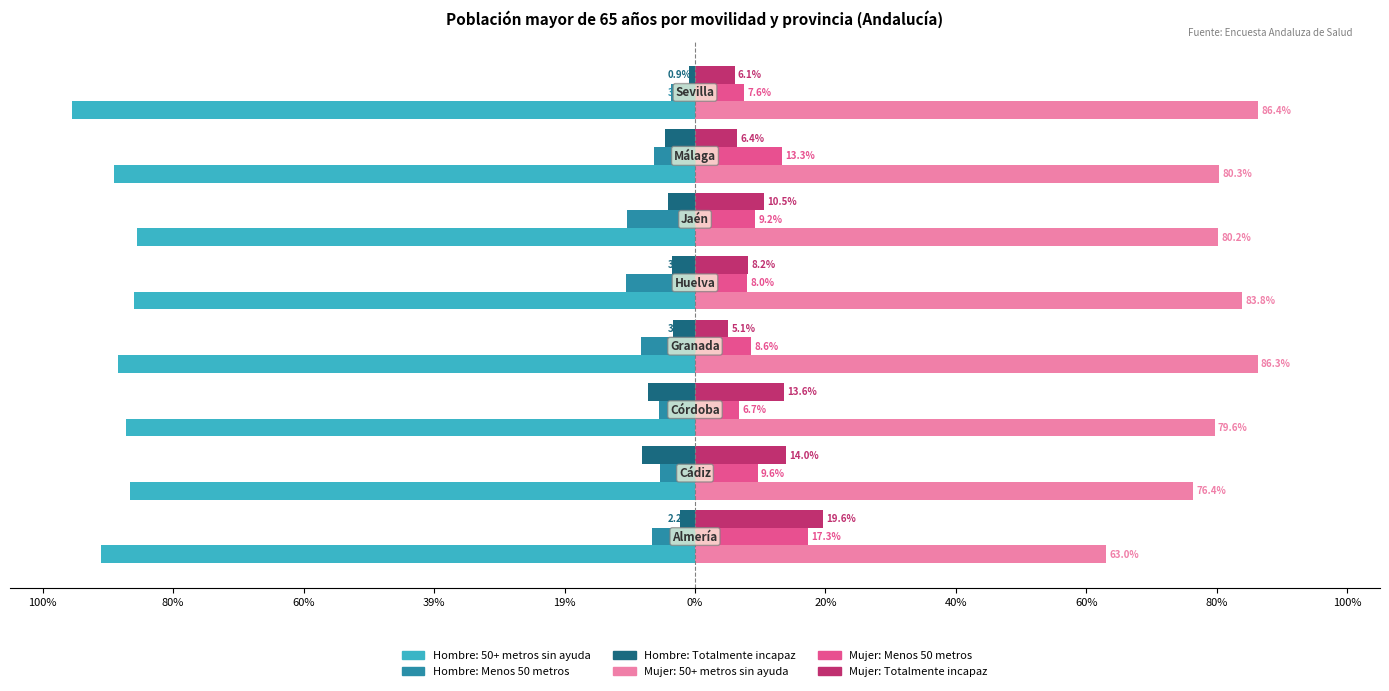

The Hombre: Totalmente incapaz series shows -0.1 at 0%. True or false?

False